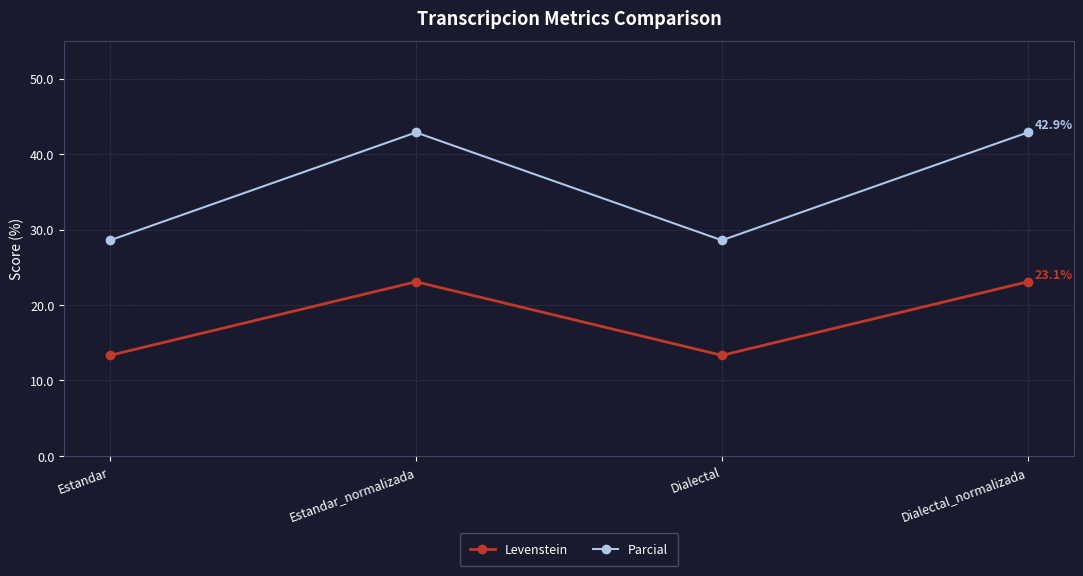

What is the label of the 1st point from the left?

Estandar